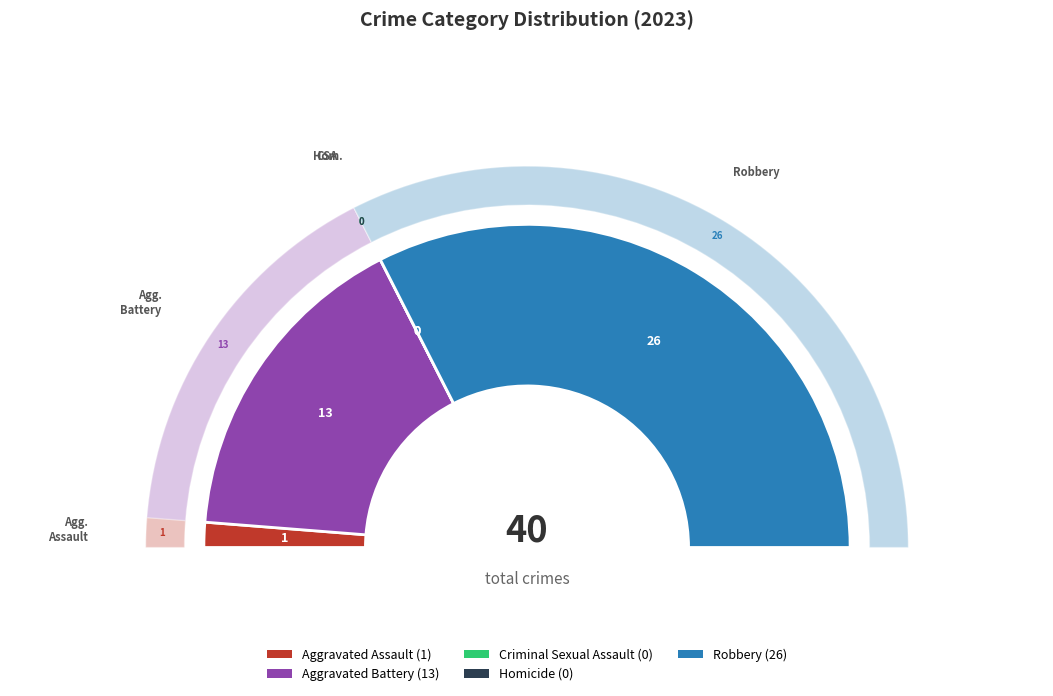

What portion of the pie excludes Homicide?

100.0%